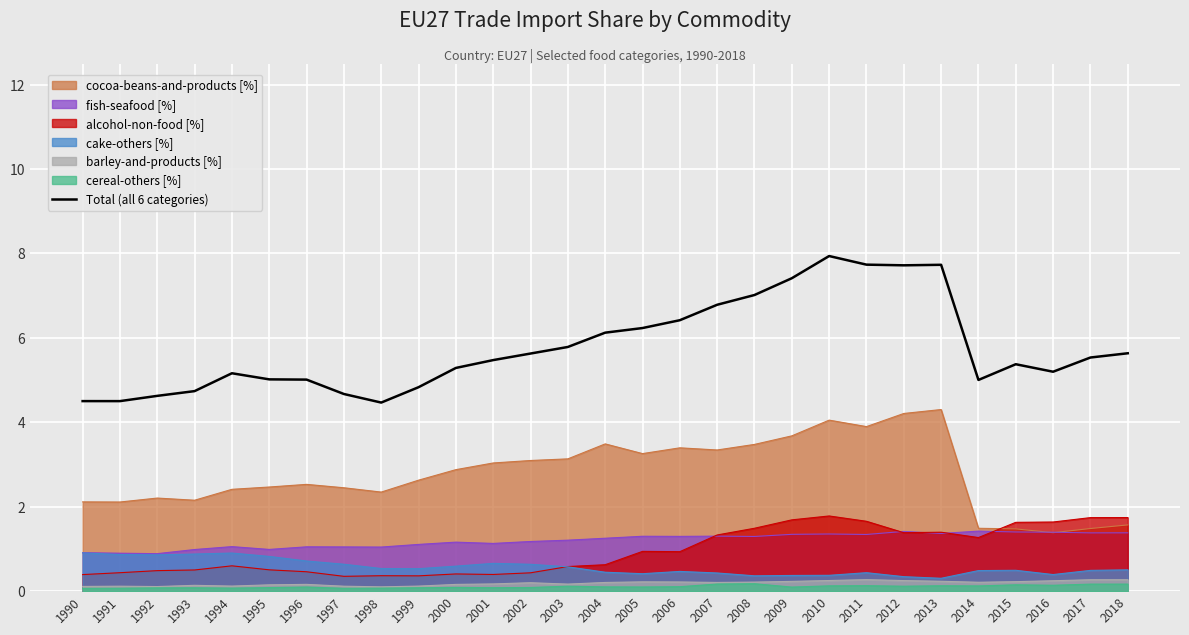

True or false: the data has more than 2 interior local peaks.

True